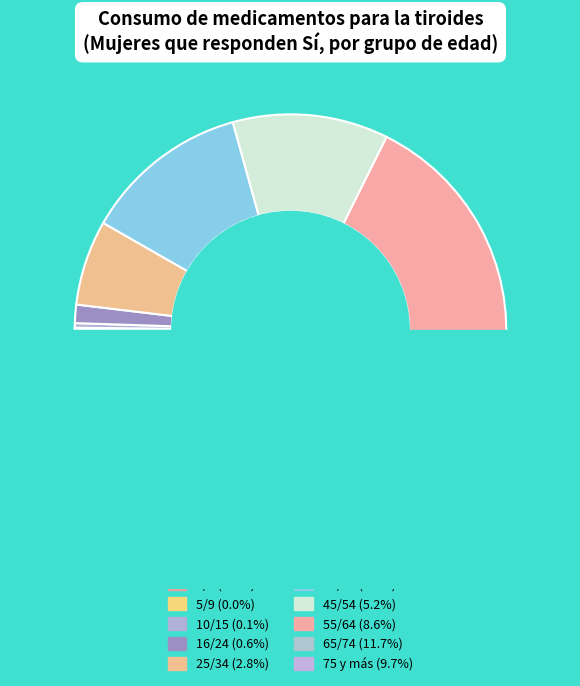

Is there any slice that represents more than half of the pie?

No